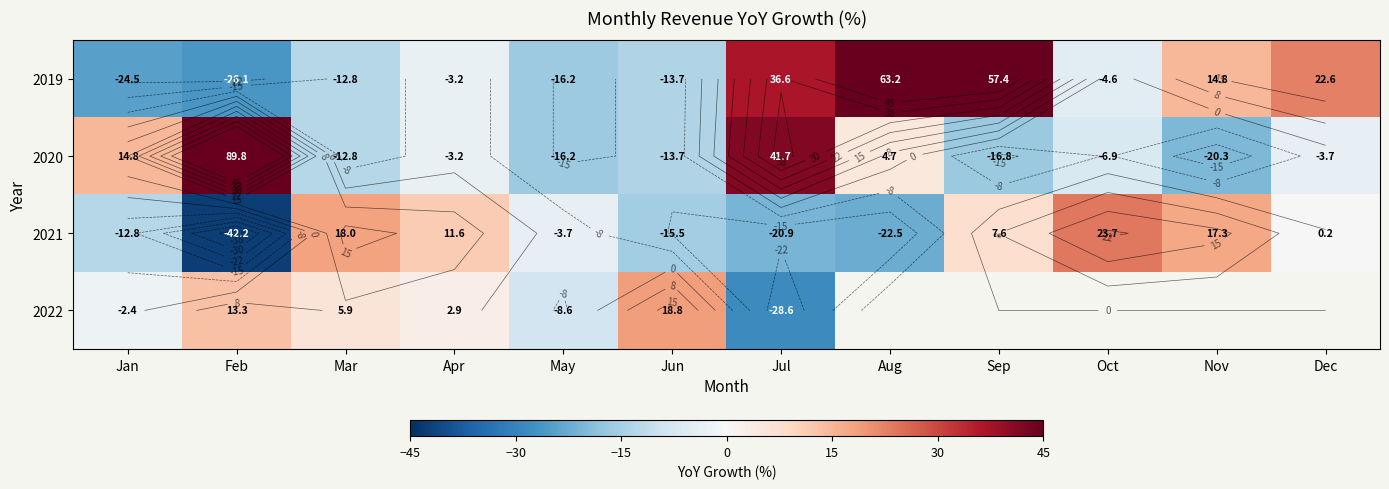

At which category does the chart reach its minimum across all series?

Feb